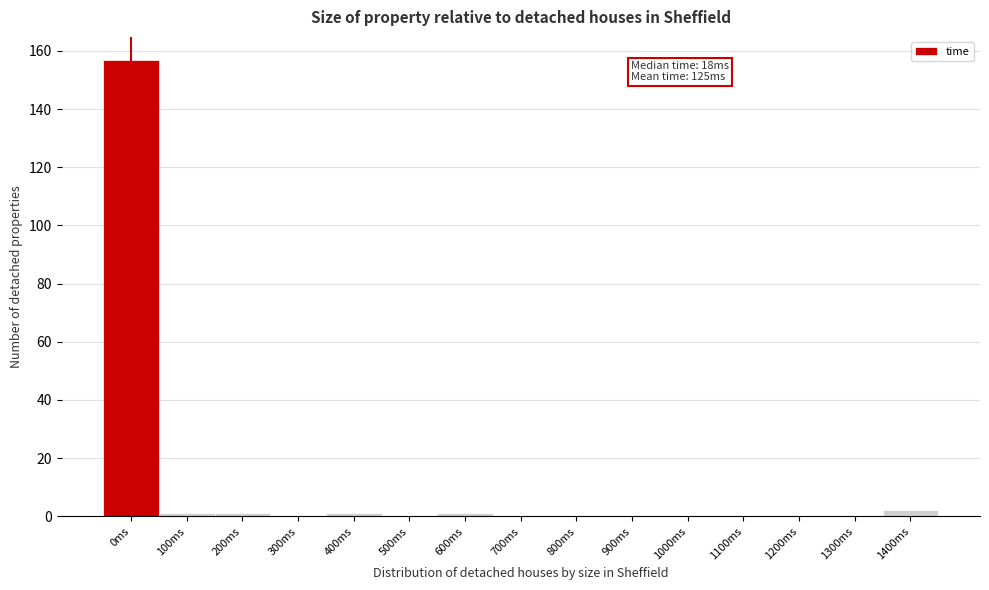

Reading right to left, list all the values displayed in this chart.

1400ms=2	1300ms=0	1200ms=0	1100ms=0	1000ms=0	900ms=0	800ms=0	700ms=0	600ms=1	500ms=0	400ms=1	300ms=0	200ms=1	100ms=1	0ms=157